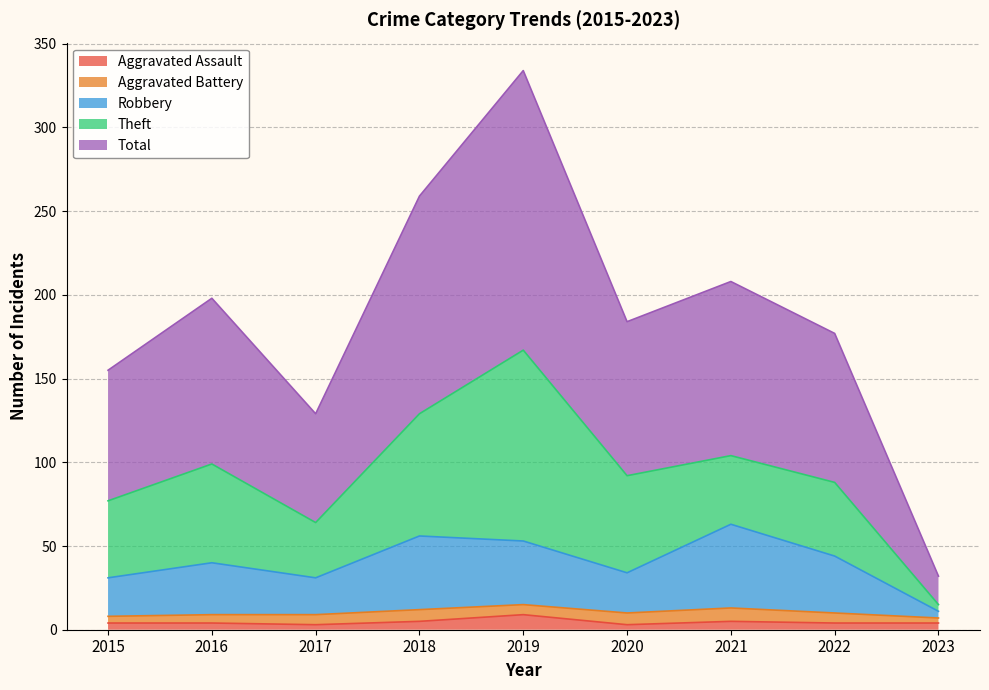

The Total series shows 155 at 2015. True or false?

True